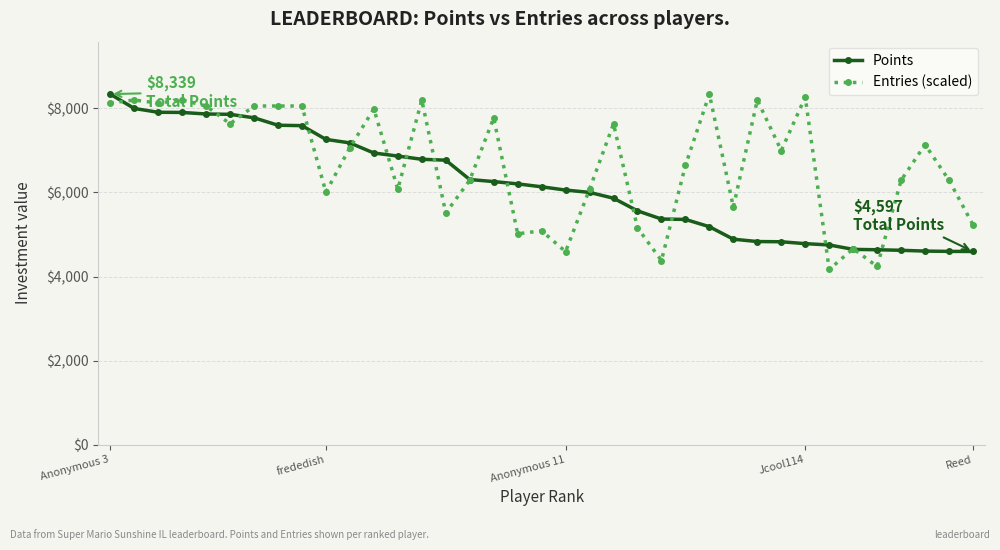

What is the highest value of the Points series?

8339.0